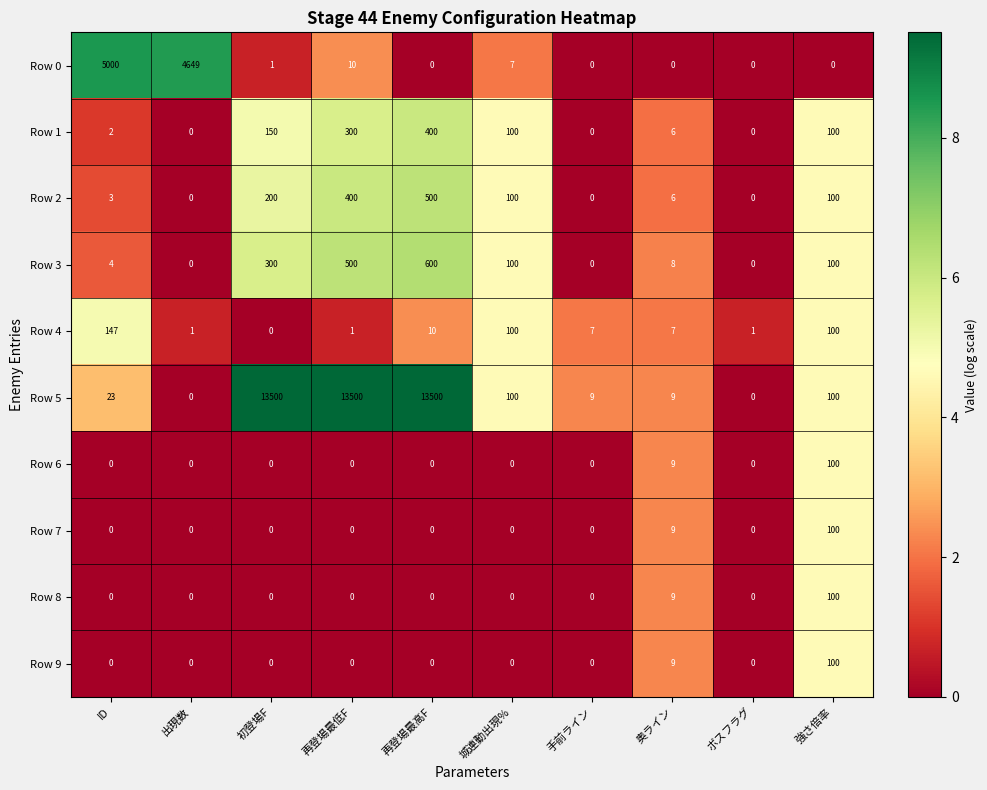

What is the highest value of the Row 1 series?

400